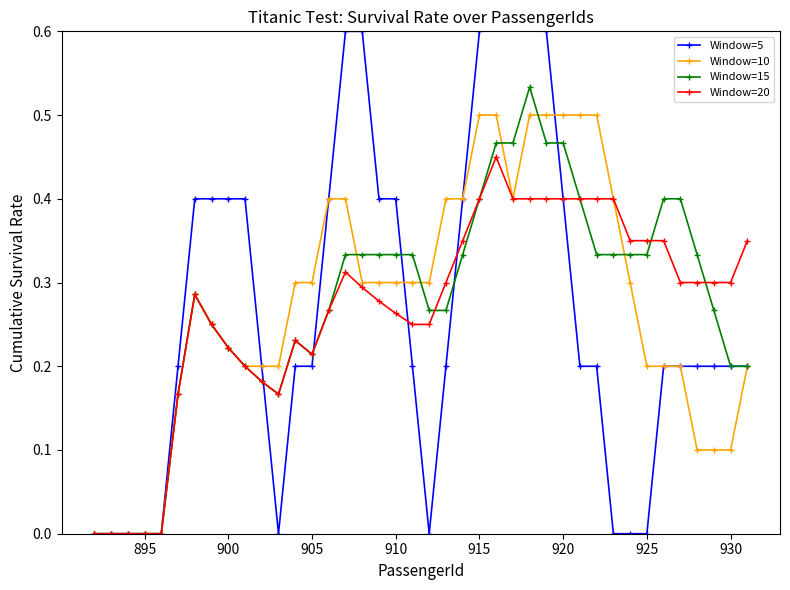

The value of Window=15 at 915 is 0.4. True or false?

True